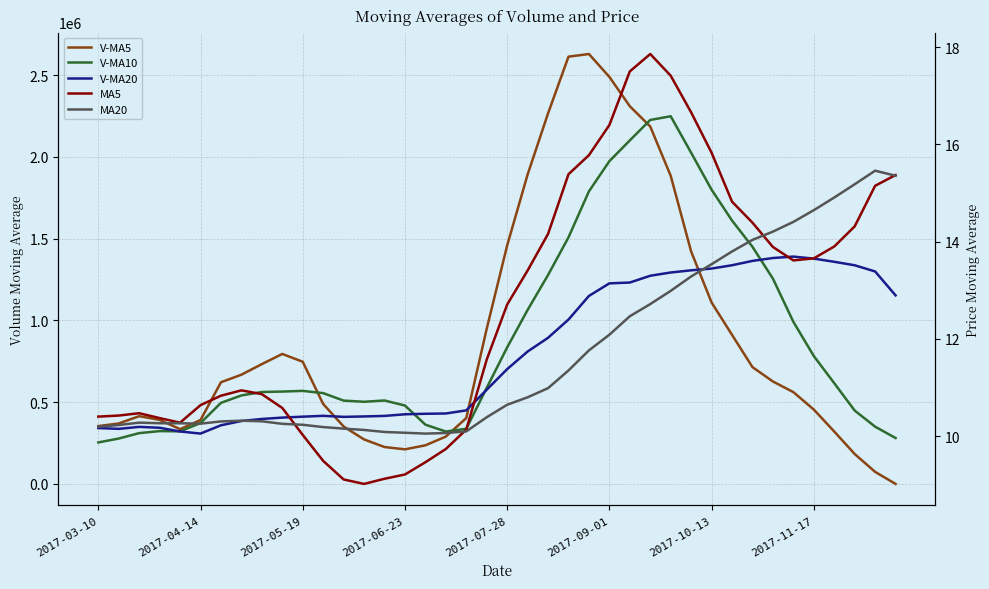

What is the greatest value displayed?

2629168.0